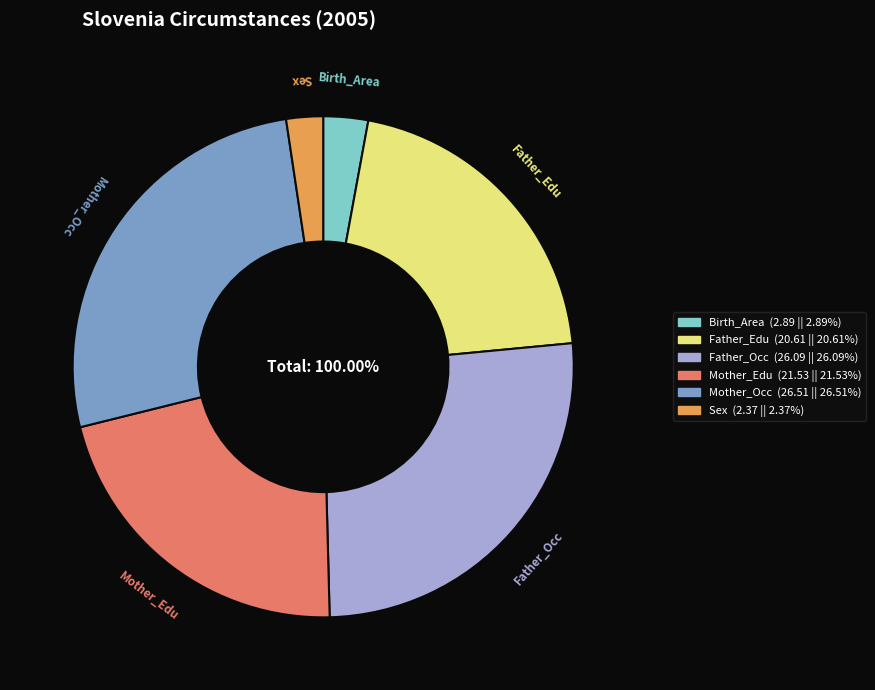

Count the number of slices in the pie.

6